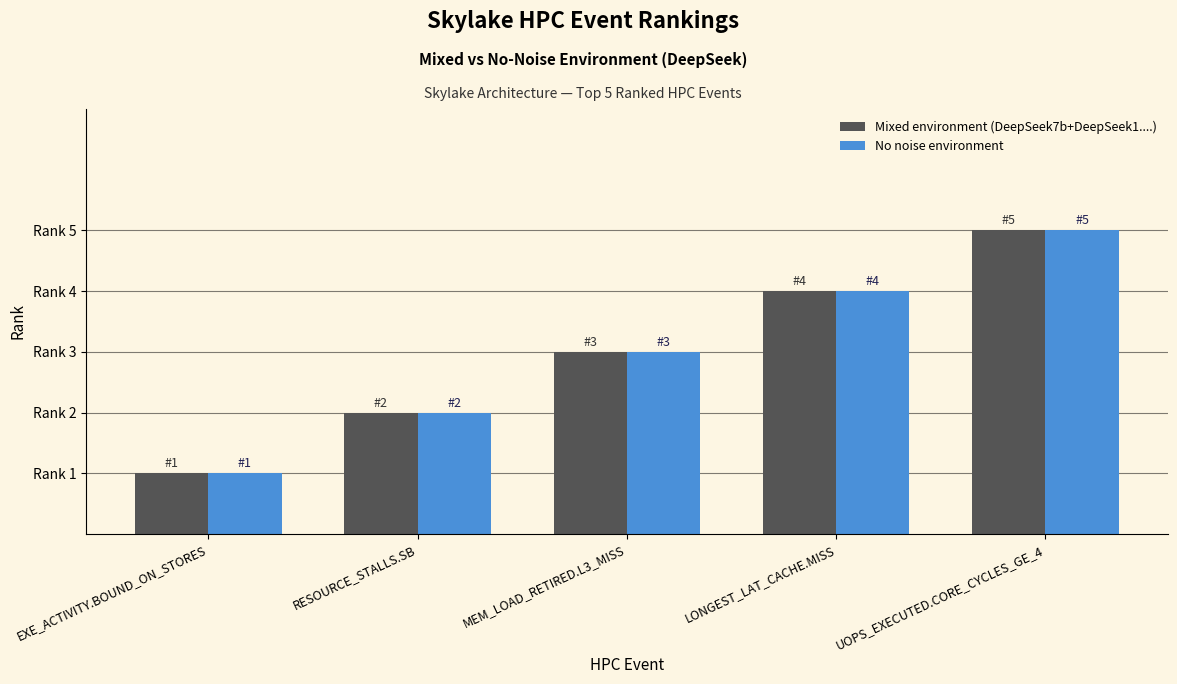

At which category is the sum across all series the highest?

UOPS_EXECUTED.CORE_CYCLES_GE_4